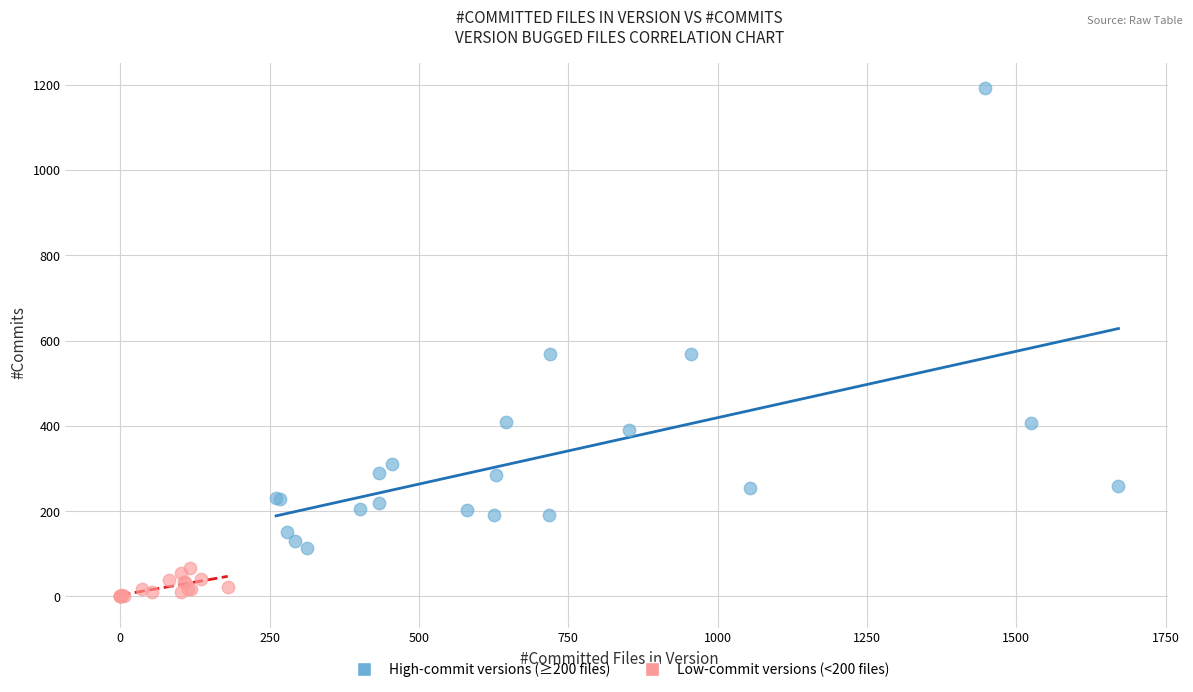

Which series reaches the minimum Y coordinate?

Low-commit versions (<200 files)